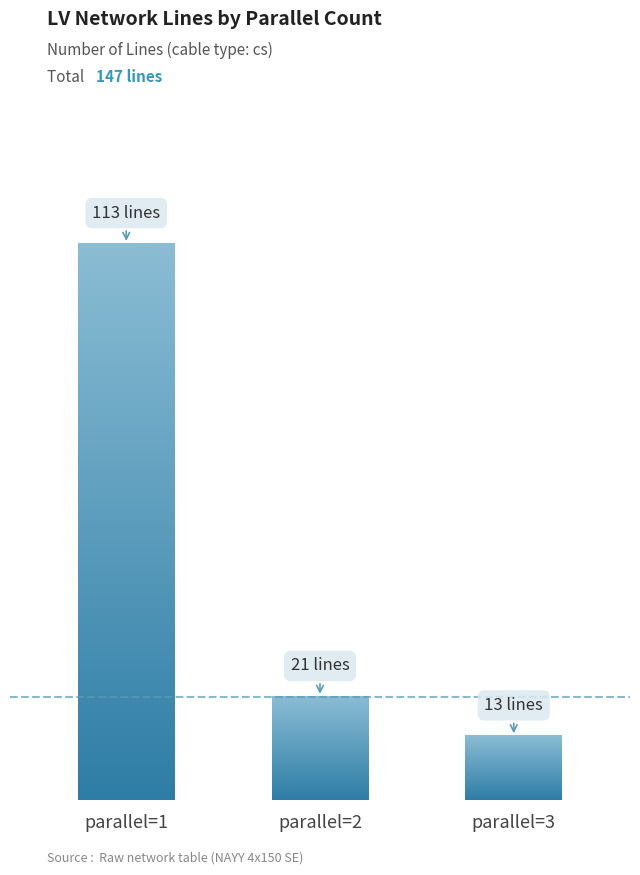

Reading left to right, transcribe all the data shown in this chart.

113	21	13